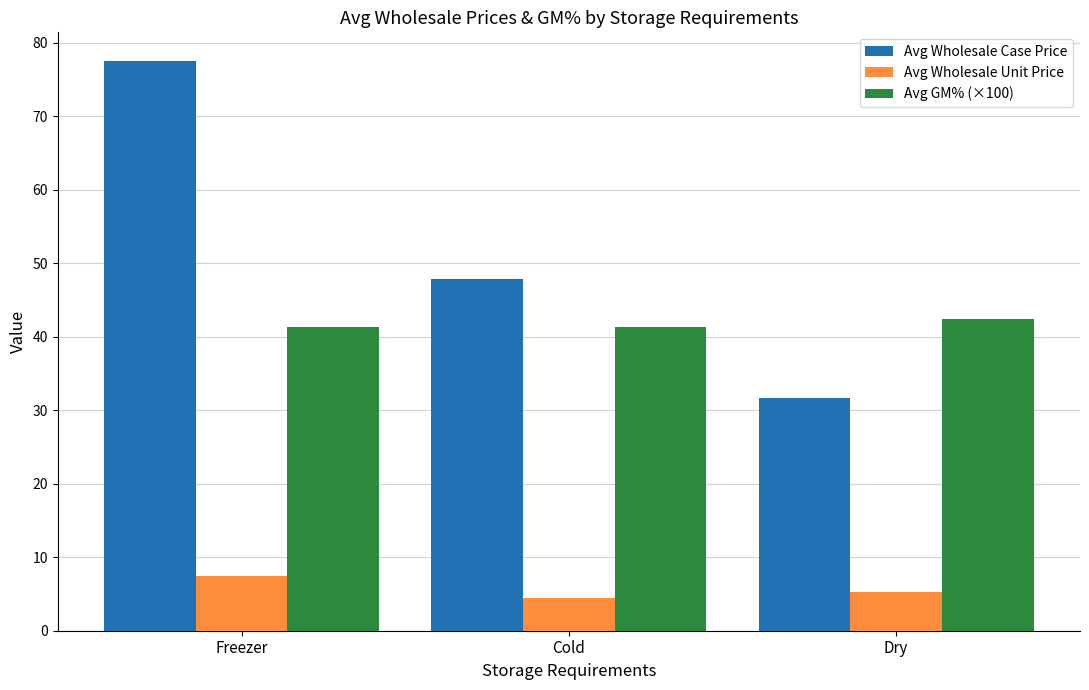

Rank the categories by Avg Wholesale Case Price value from lowest to highest.

Dry, Cold, Freezer